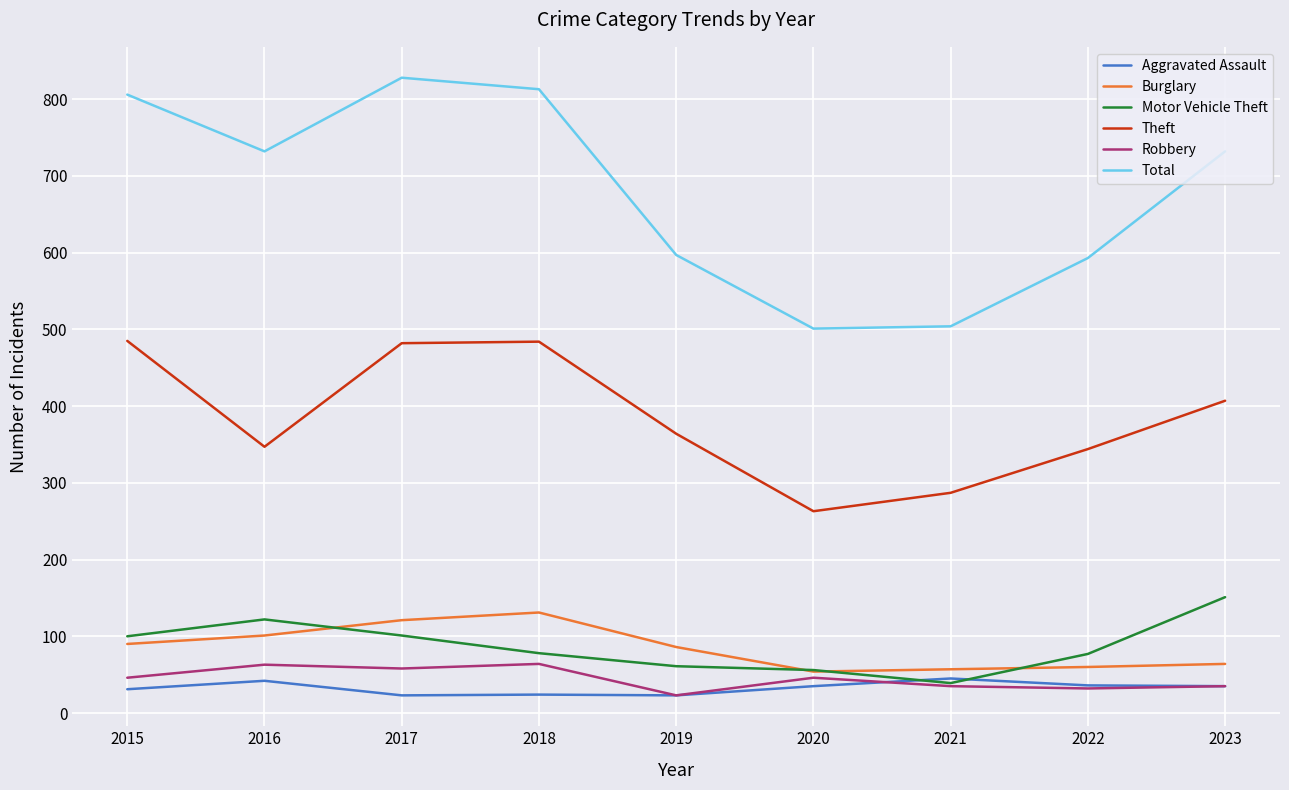

What is the maximum value for Total?

828